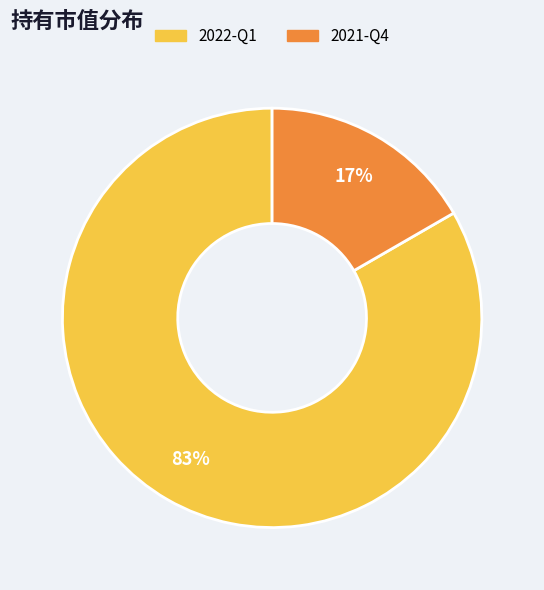

Which category has the smallest portion of the pie?

2021-Q4